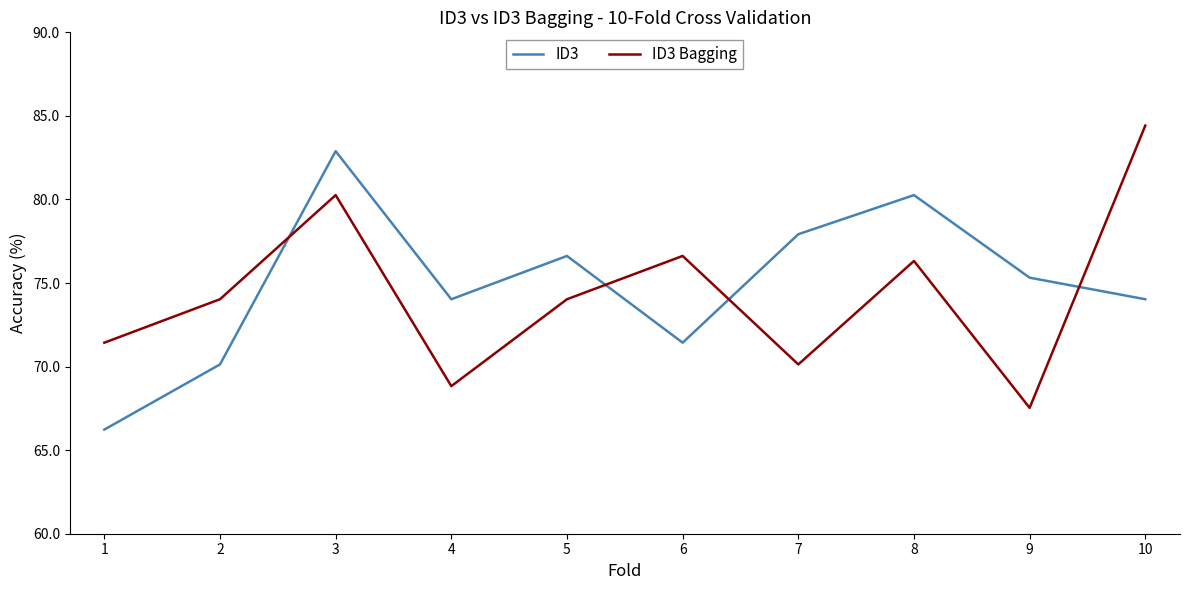

Where does the ID3 series first go above 75?

3